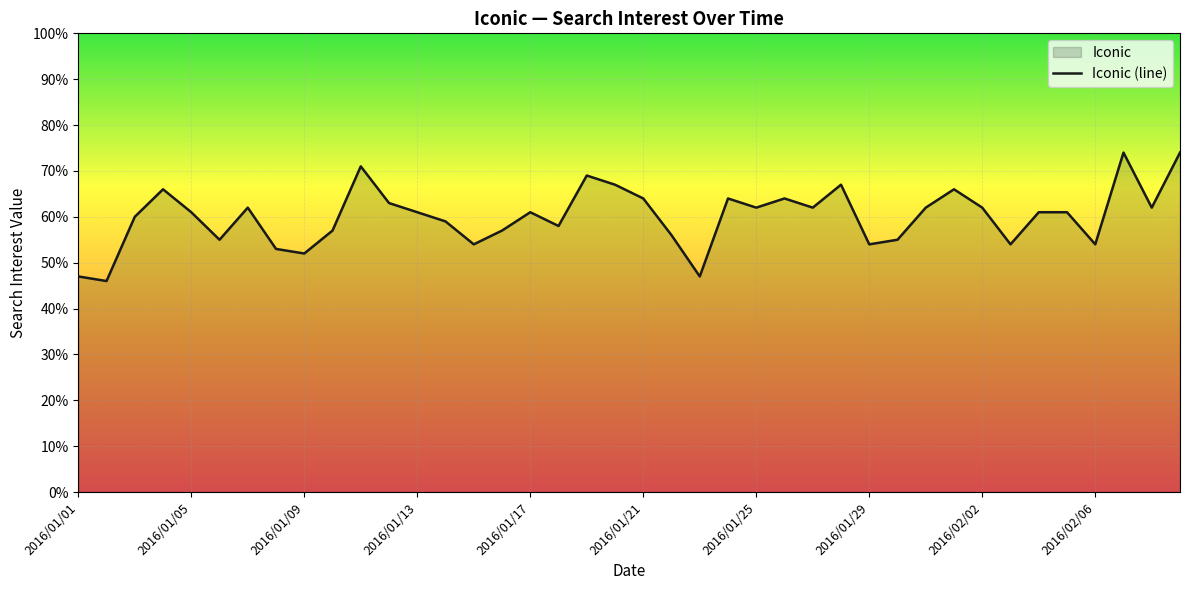

Does the chart display data point markers on the line(s)?

No